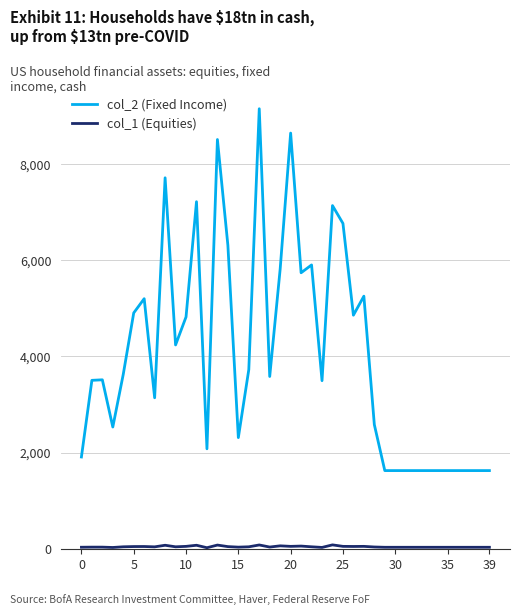

Is this an area chart (filled region under the line)?

No